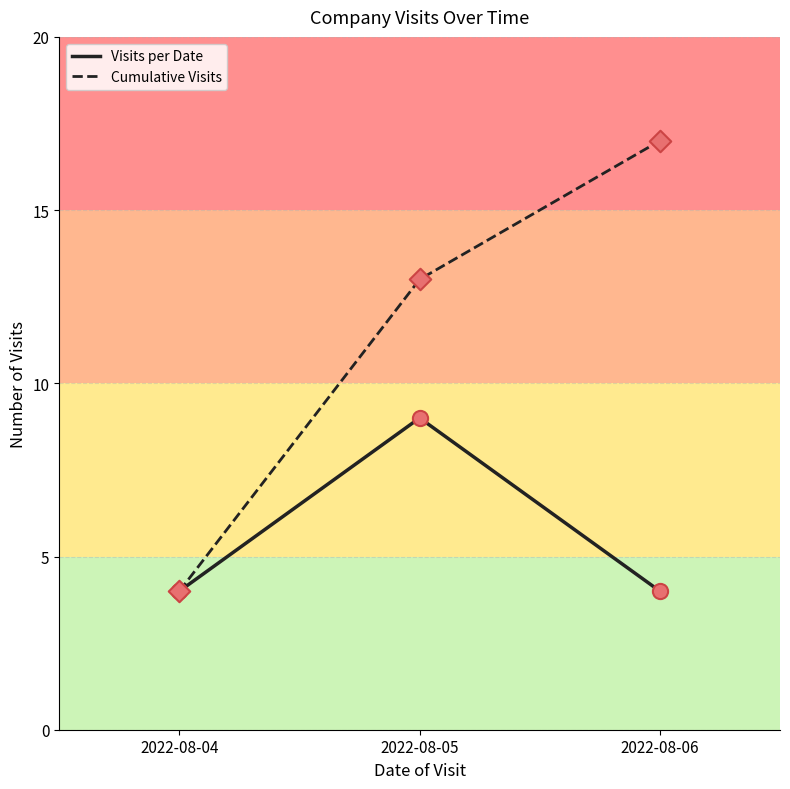

What is the spread (max minus min) of values at 2022-08-05?

4